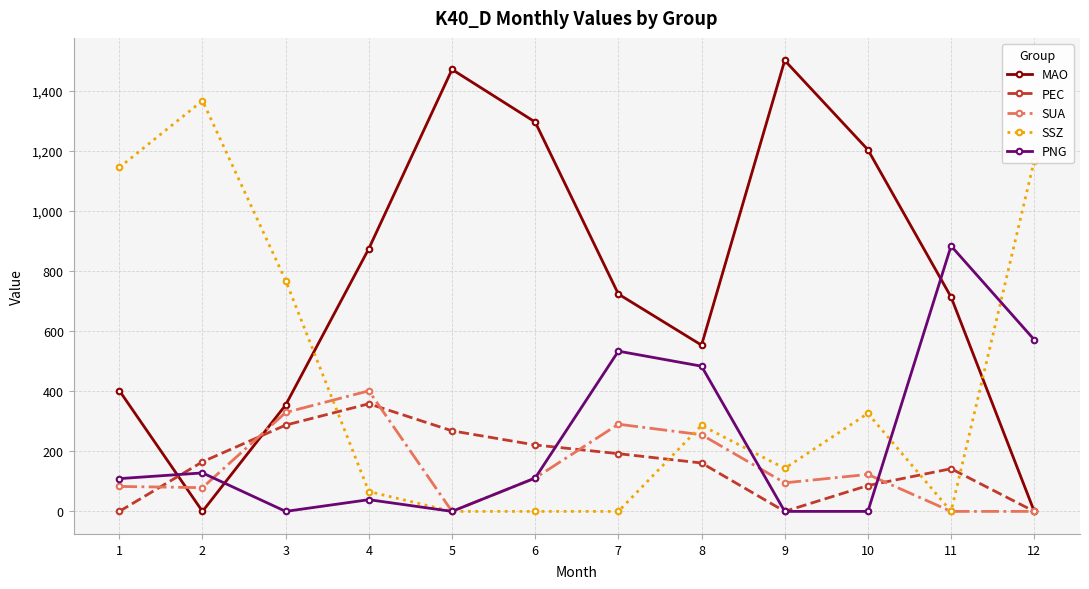

True or false: SUA has more than 0 points higher than both neighbors.

True